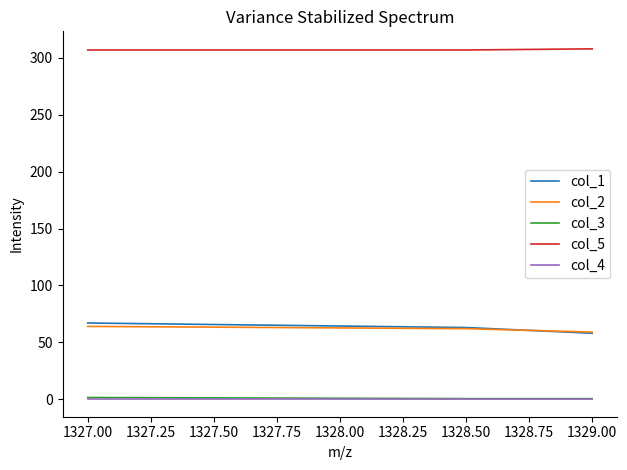

Which category has the lowest value in the col_1 series?

1329.00